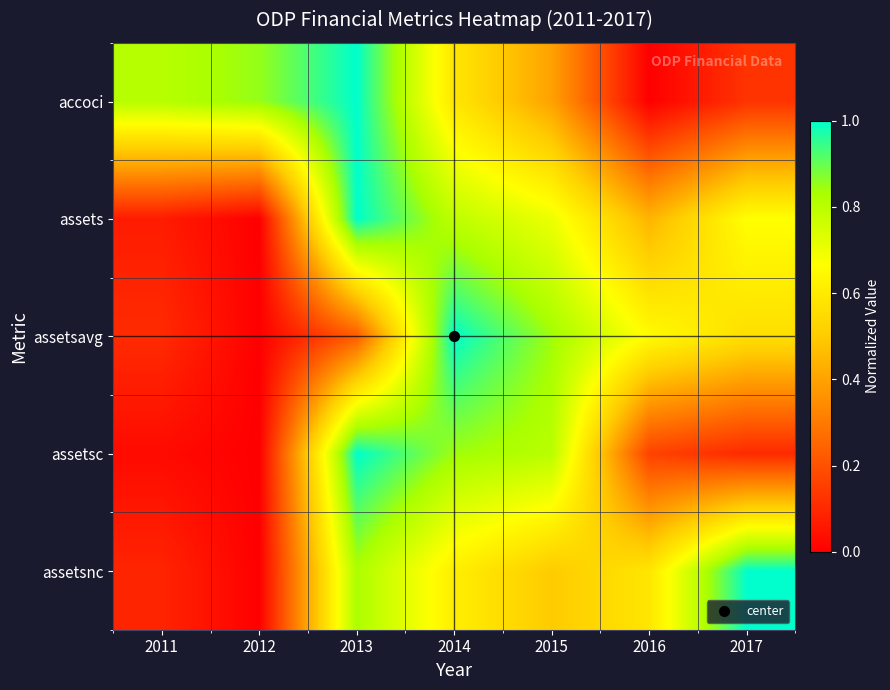

How many series are shown in this chart?

5